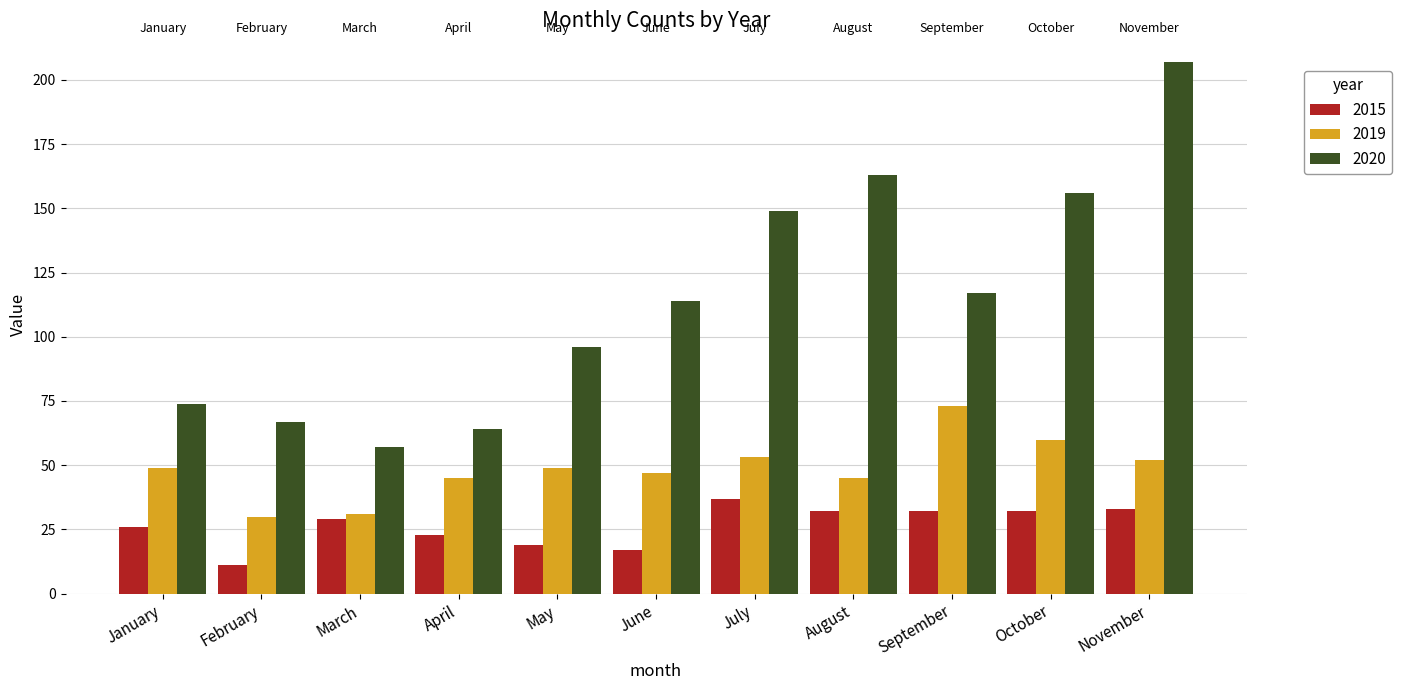

How many categories are shown in the chart?

11